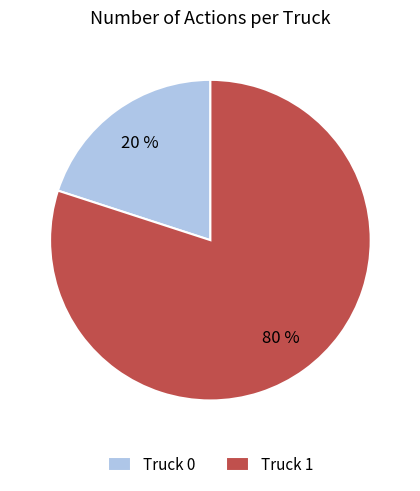

Which has a higher value, Truck 1 or Truck 0?

Truck 1